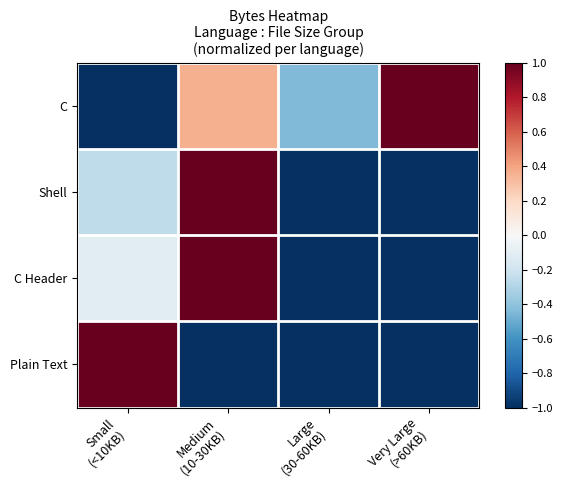

How many categories are shown in the chart?

4